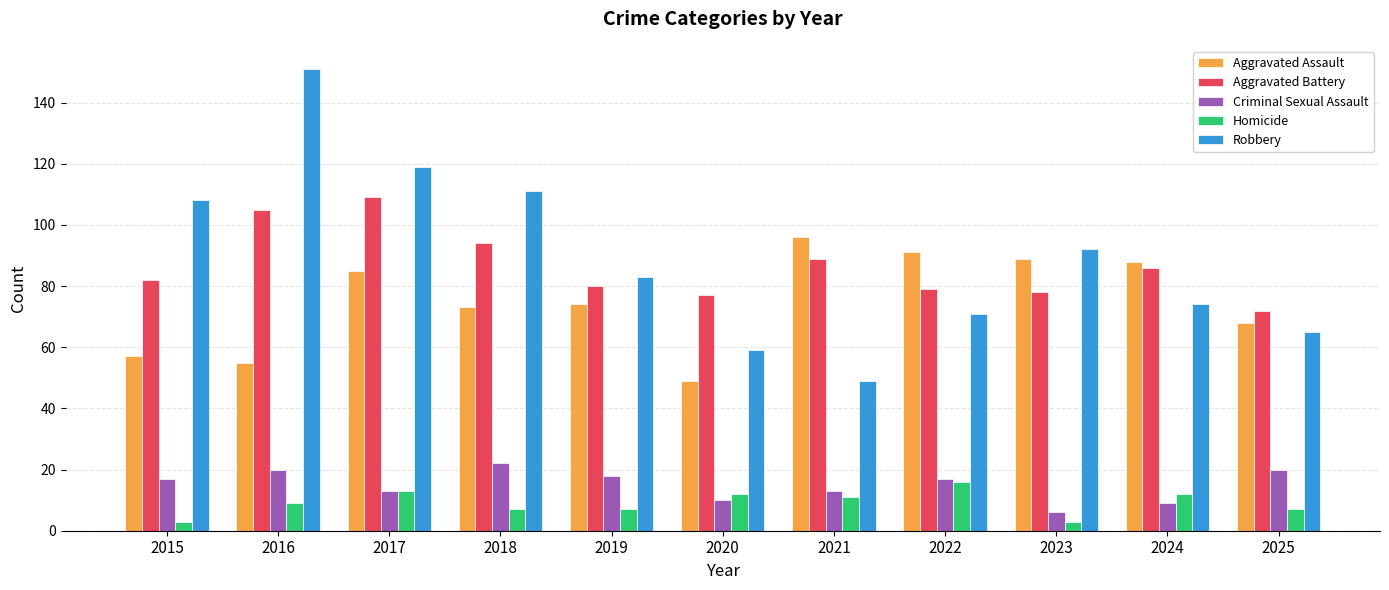

How many data points in Criminal Sexual Assault are less than 17?

5